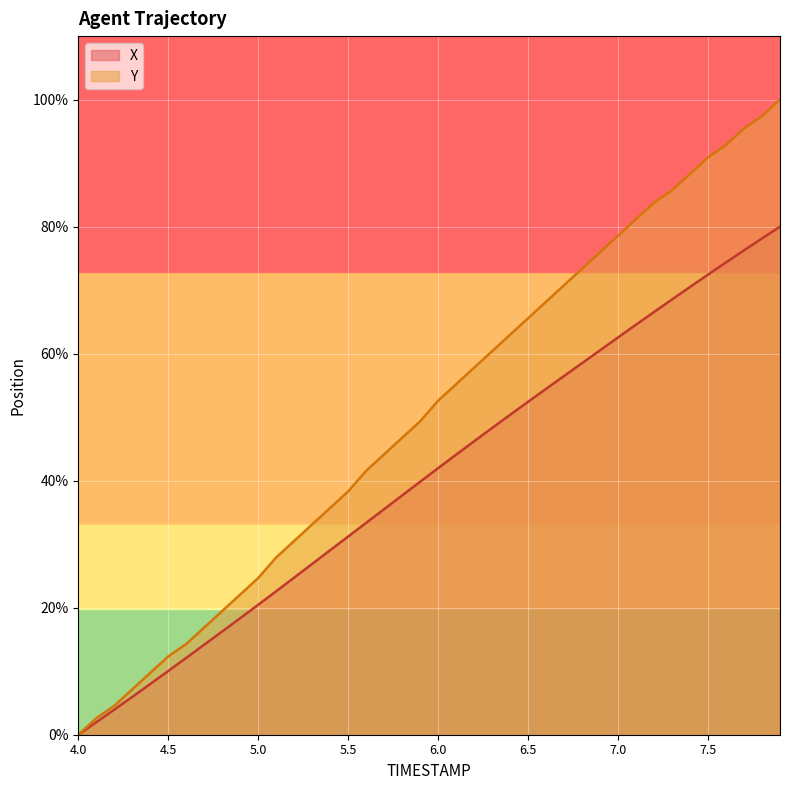

What is the sum of all Y values?

31.1